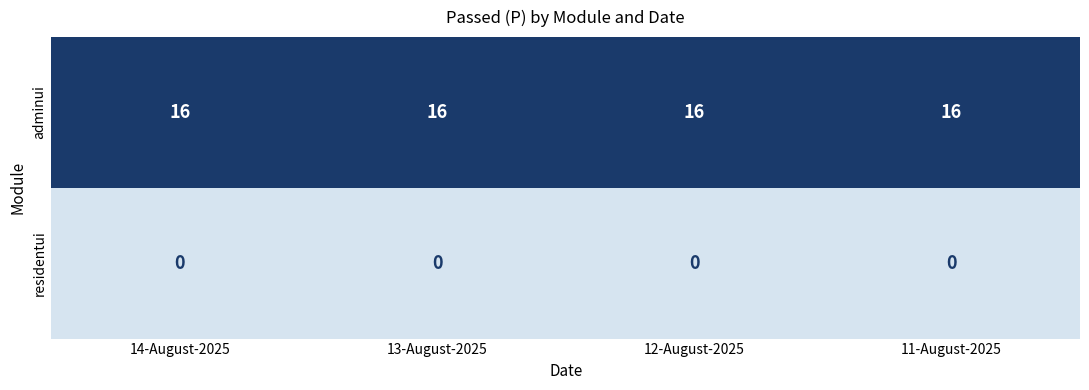

True or false: adminui has a value of 16 at 11-August-2025.

True